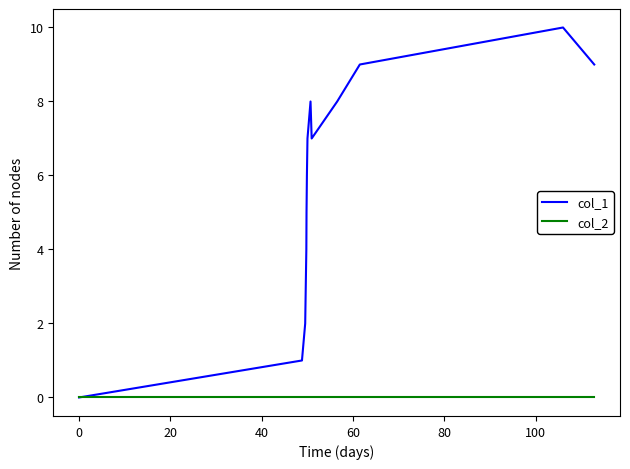

What is the maximum value shown in the chart?

10